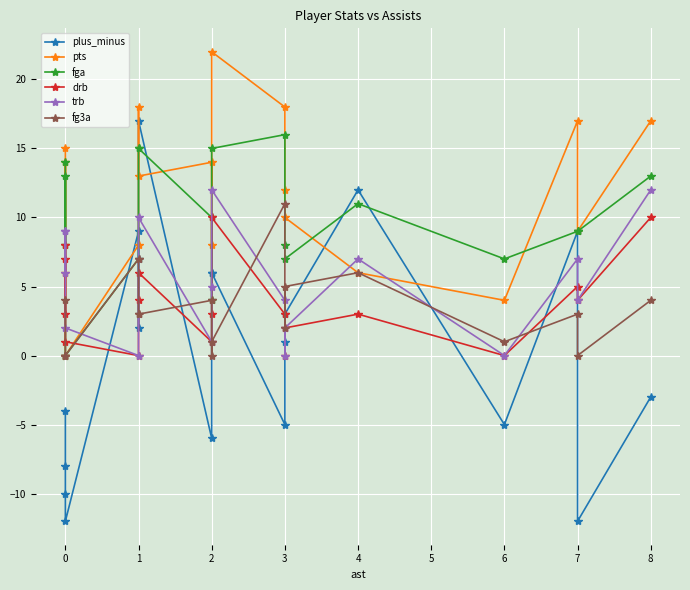

What is the value of the plus_minus point at the 3rd from the left?

-10